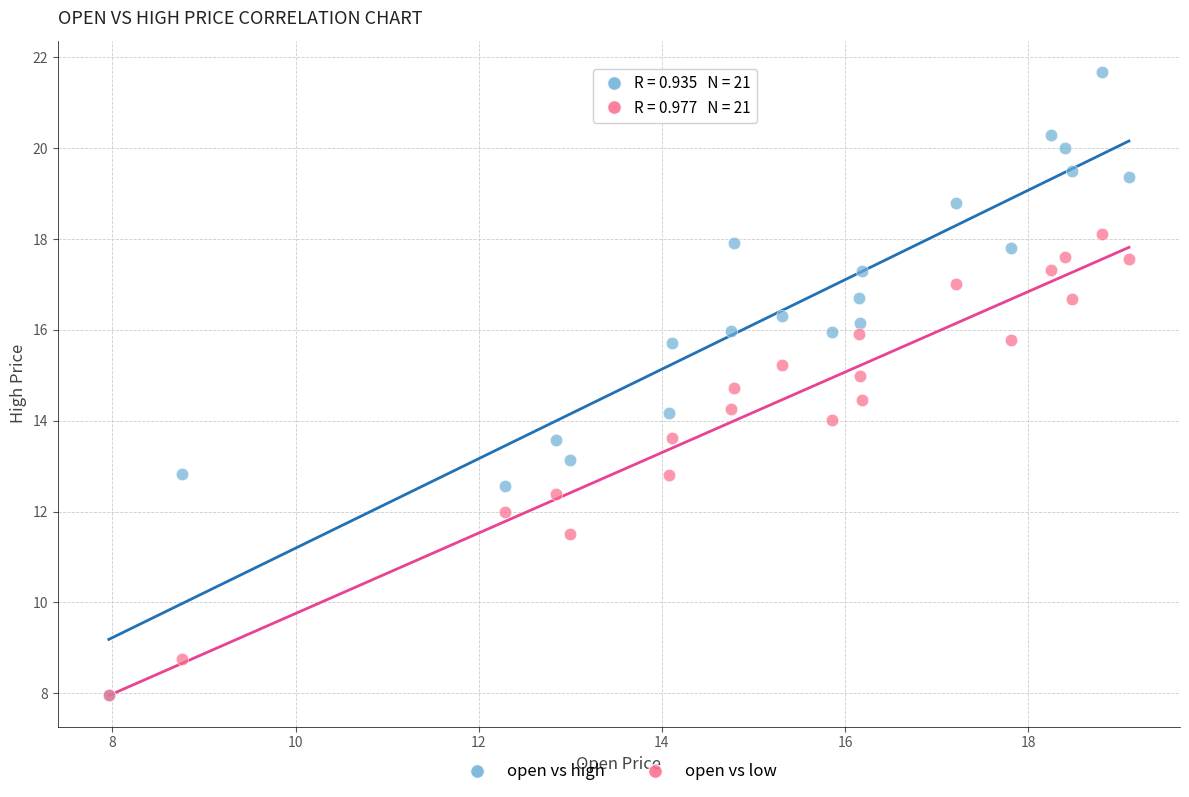

What are all the series names shown in the legend?

open vs high, open vs low